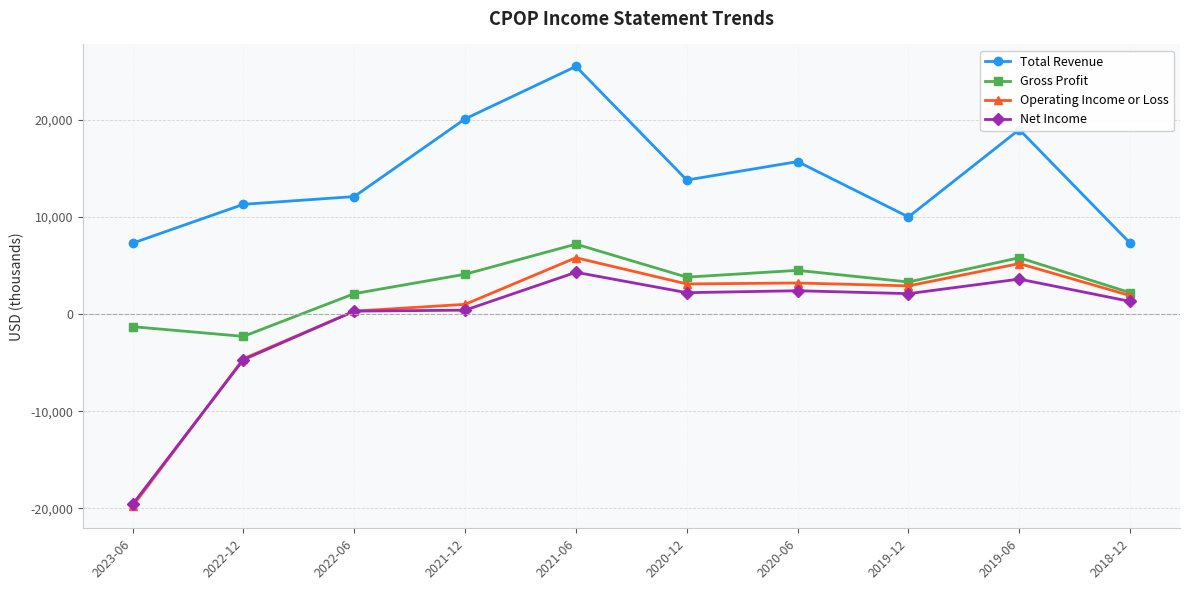

List the series in order of their peak value, lowest first.

Net Income, Operating Income or Loss, Gross Profit, Total Revenue